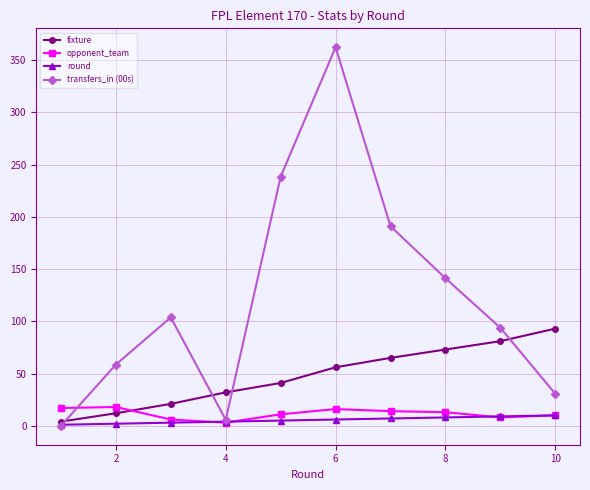

True or false: opponent_team has more than 0 interior local peaks.

True